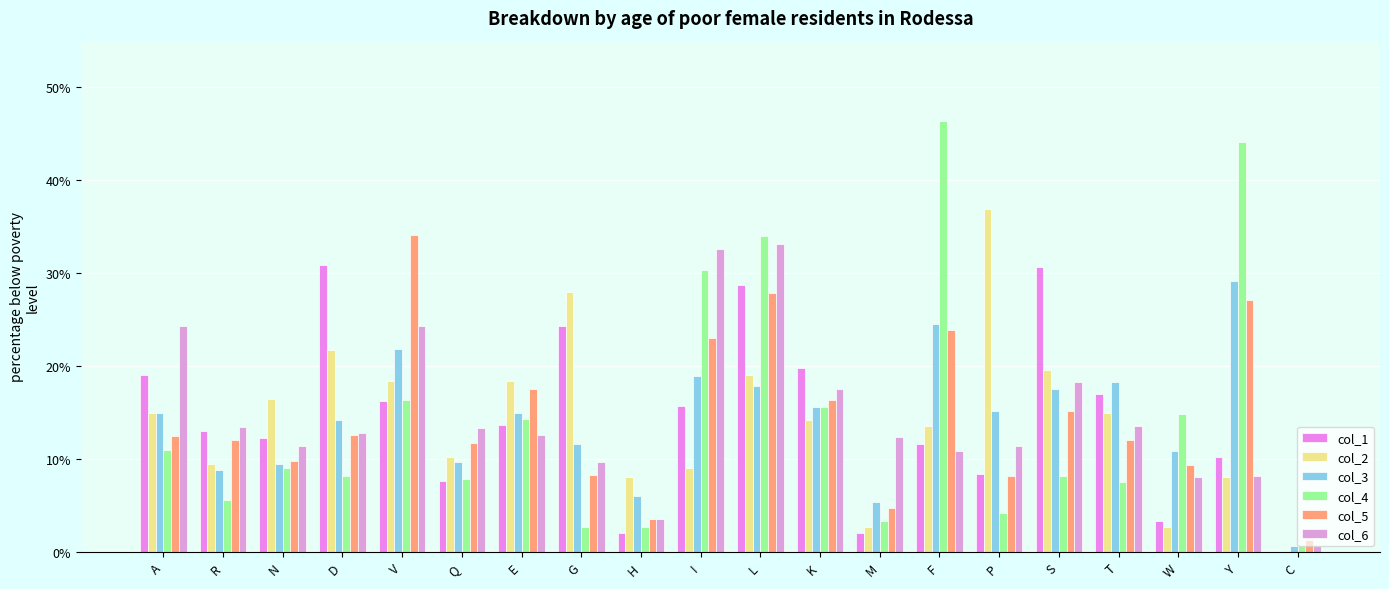

What is the difference between the maximum and minimum values in the col_3 series?

28.4